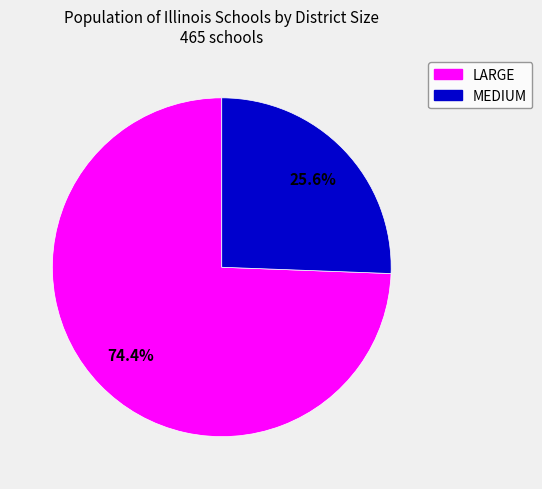

Is there a majority slice in this chart?

Yes